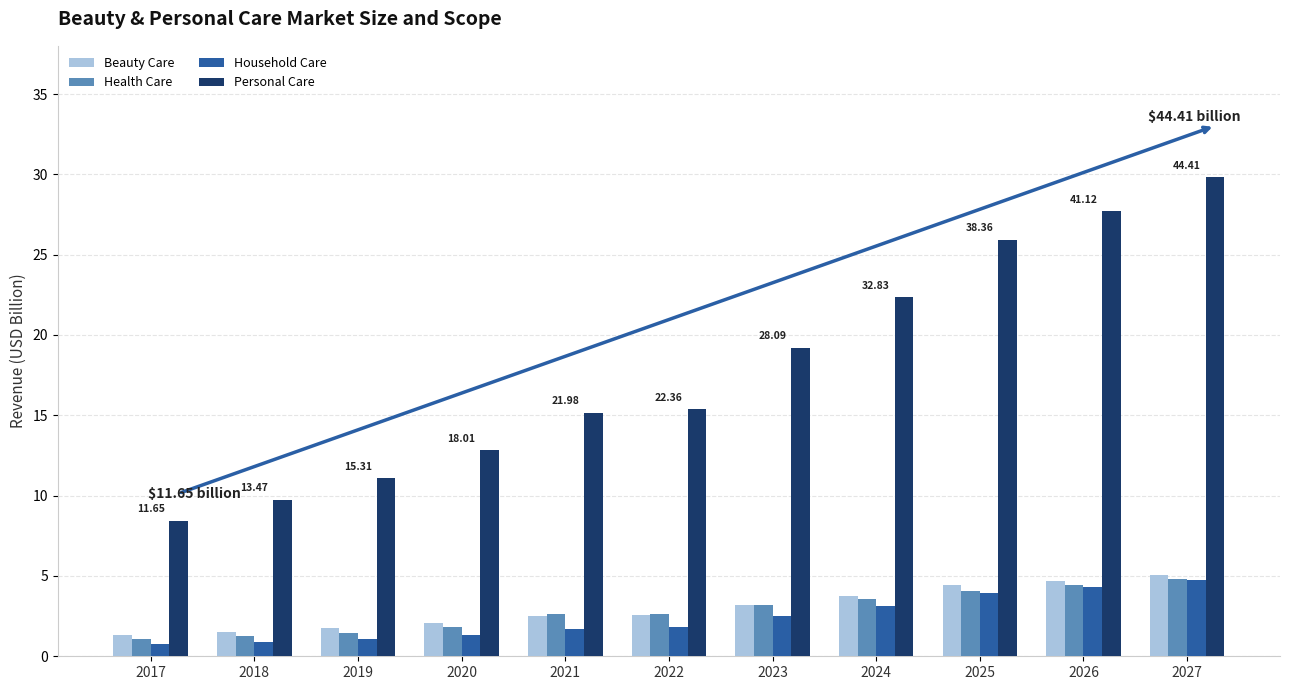

What is the difference between the maximum and minimum values in the Household Care series?

4.0